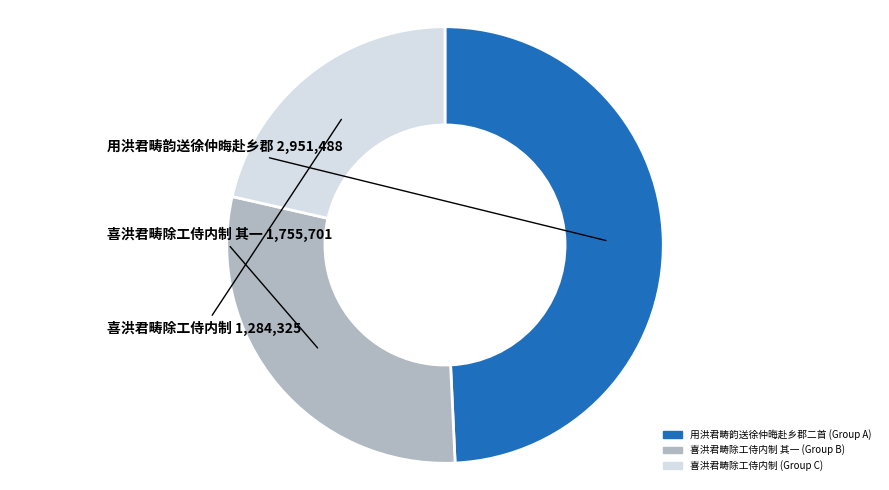

How many segments does this pie chart have?

3